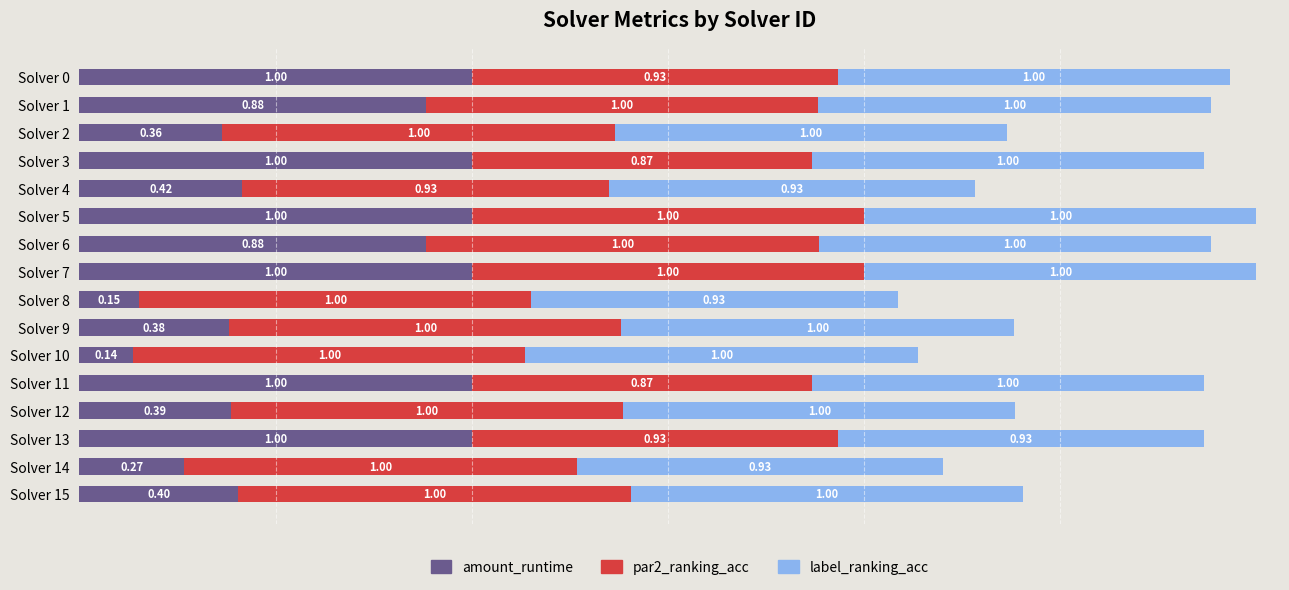

Count the number of data series in this chart.

3